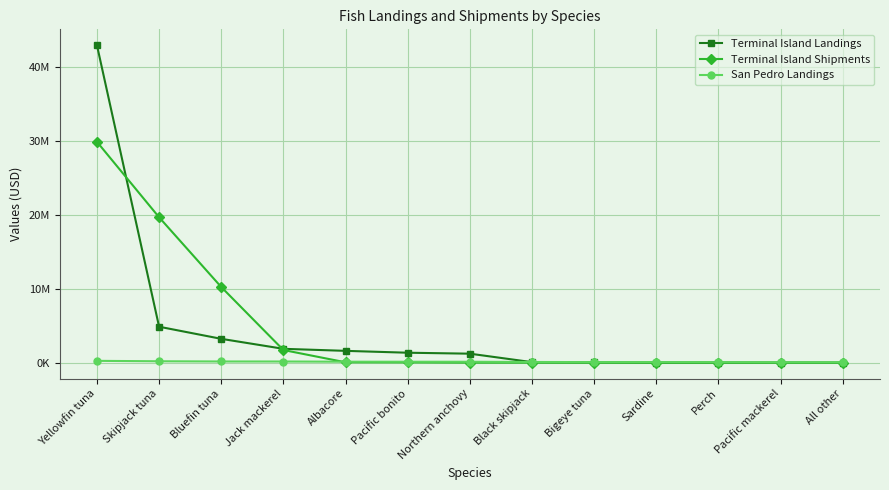

Which series has the largest range (max minus min)?

Terminal Island Landings